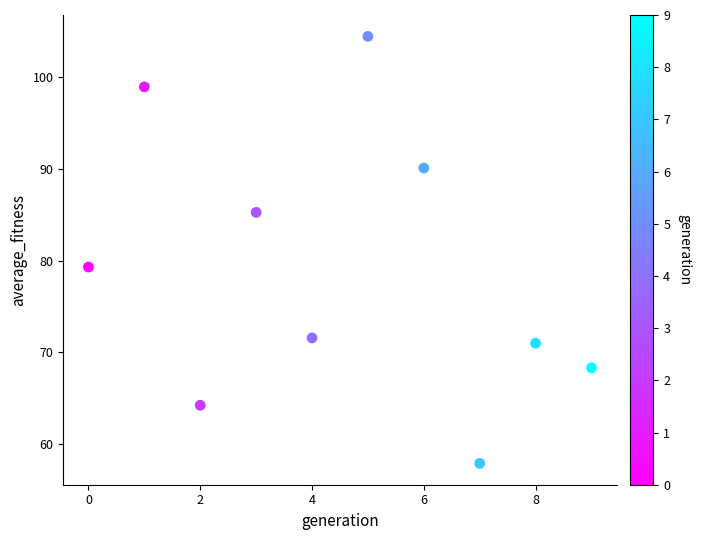

What is the average Y value?

79.1